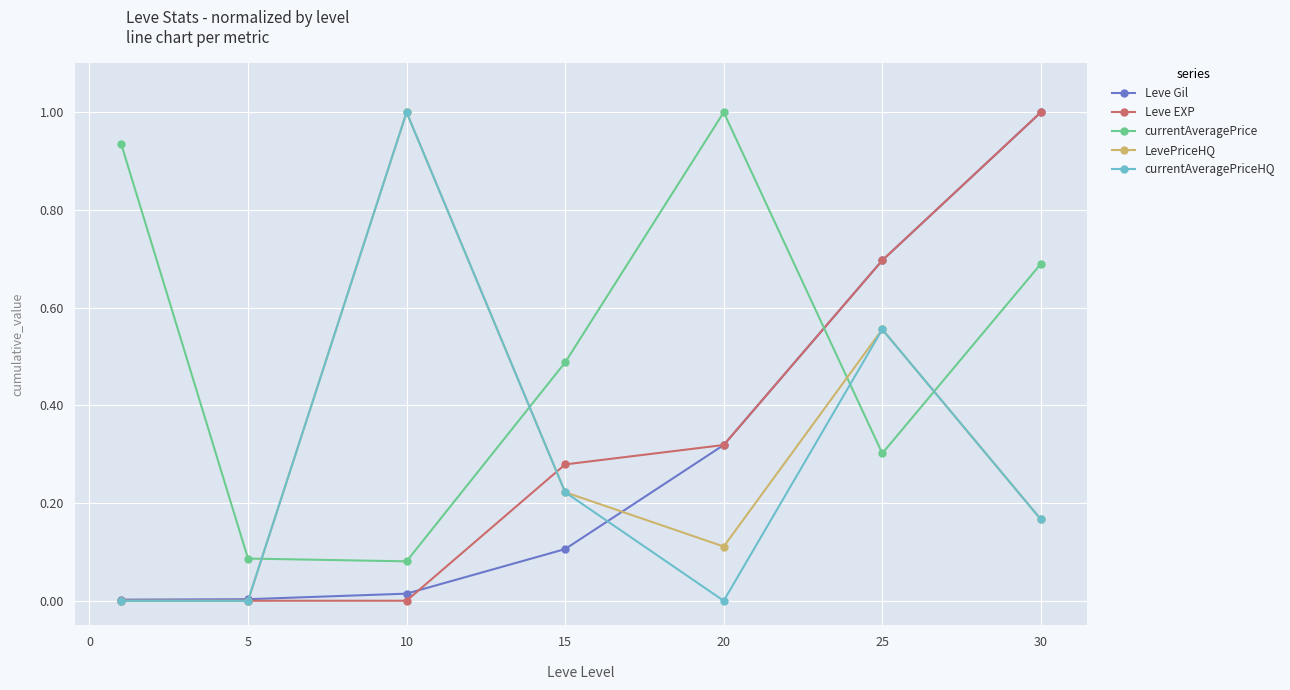

What is the value of the LevePriceHQ point at the 3rd from the left?

1.0